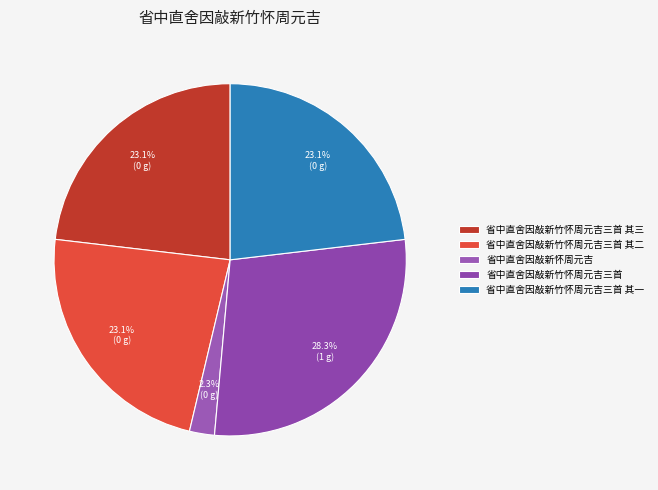

How many slices are in this pie chart?

5